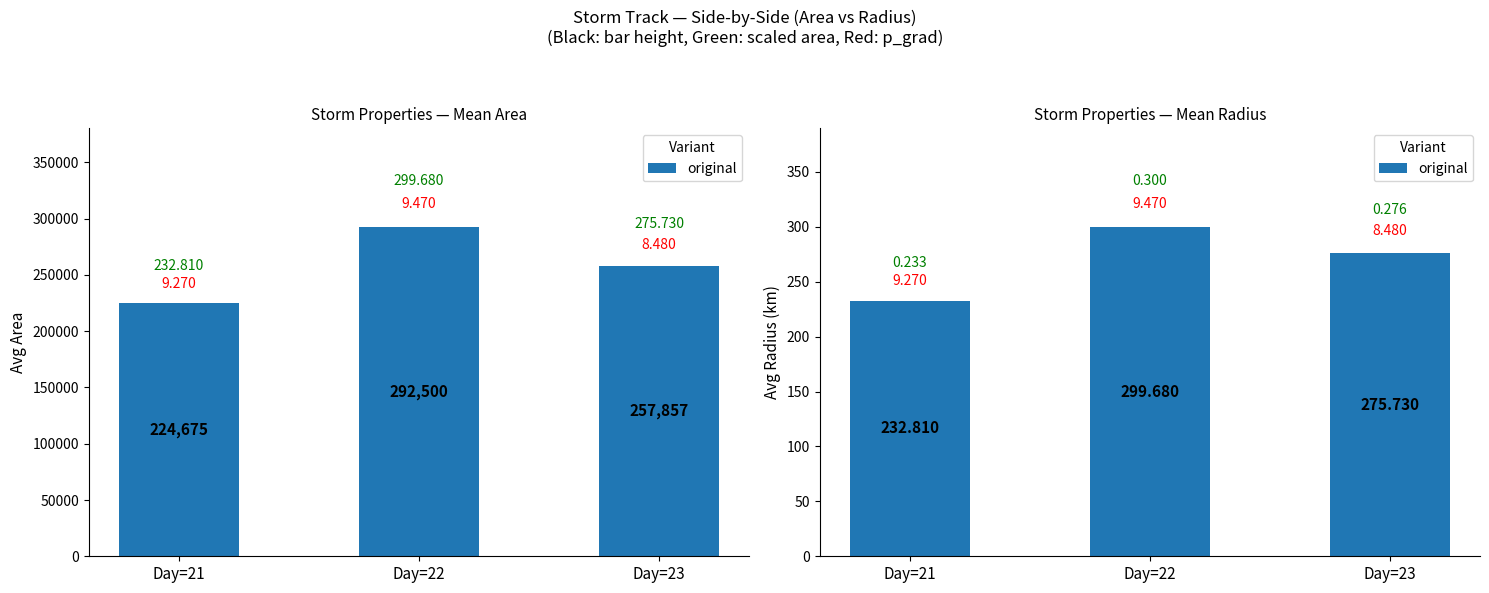

How many data points are above 275?

2